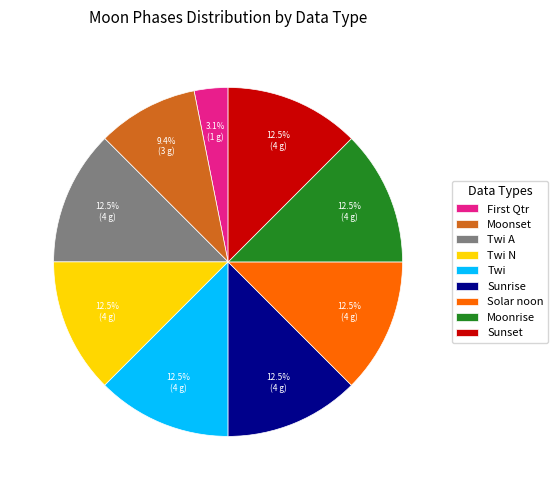

How many segments does this pie chart have?

9